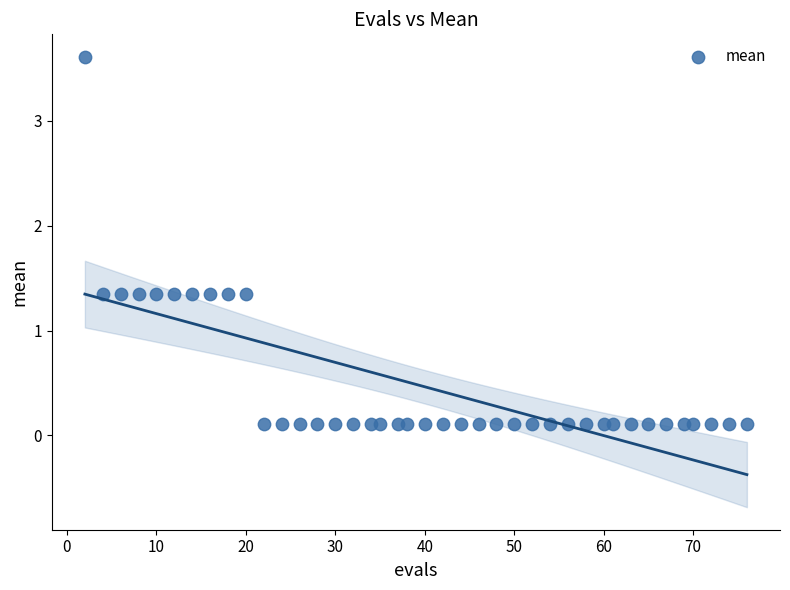

What is the range of X values (max minus min)?

74.0